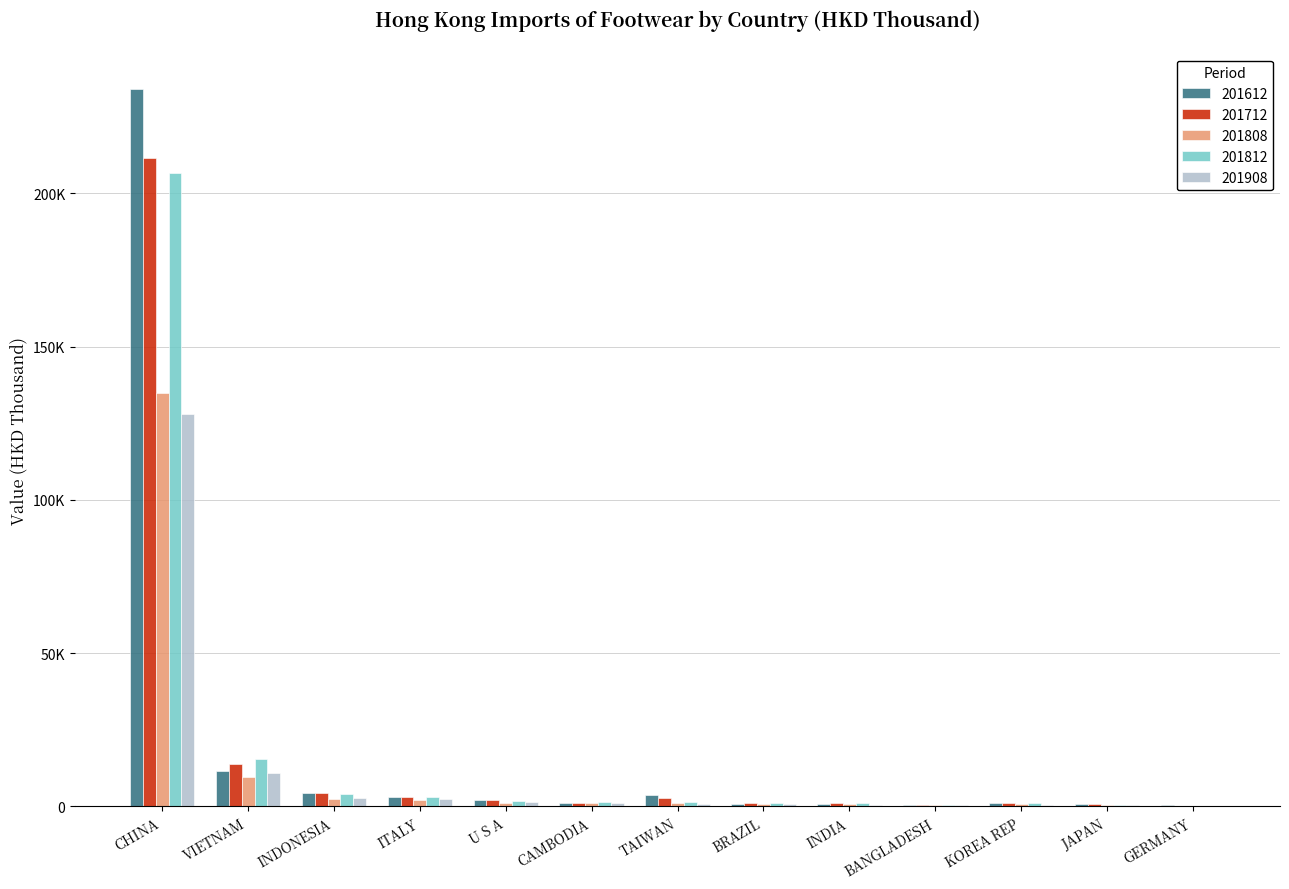

Reading right to left, list all the values displayed in this chart.

201612: 319.0	718.6	1003.3	359.1	847.7	806.0	3637.8	1164.8	2060.9	3056.0	4165.7	11639.9	233865.5
201712: 239.8	617.1	1153.4	357.6	959.5	981.1	2565.3	1197.6	1976.4	2934.0	4358.3	13722.2	211396.4
201808: 169.1	359.9	666.4	274.4	625.2	785.0	1006.4	936.2	1133.4	2110.1	2425.5	9557.2	134801.7
201812: 229.5	488.2	994.6	414.7	924.5	950.2	1492.8	1430.8	1754.4	3140.7	4090.5	15578.2	206659.9
201908: 208.7	328.0	457.5	498.1	564.5	779.4	854.6	1016.1	1547.7	2333.7	2606.3	10944.4	128133.2